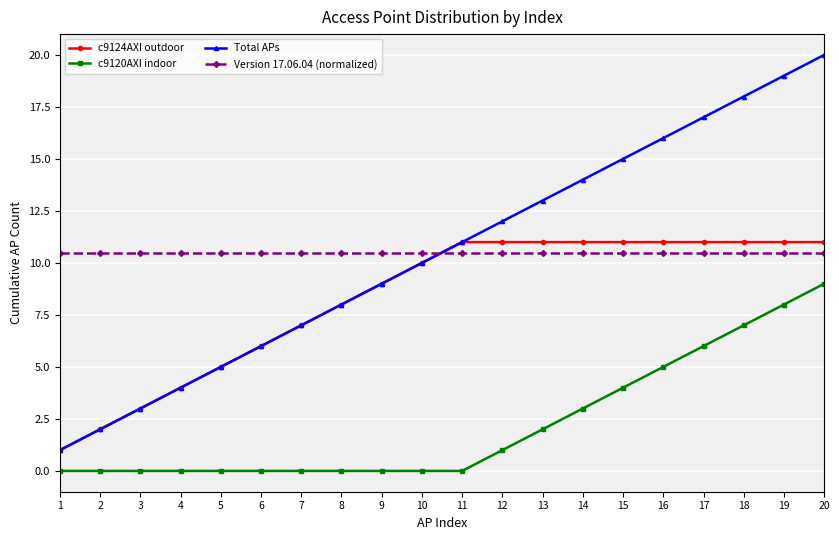

What is the maximum value for c9120AXI indoor?

9.0